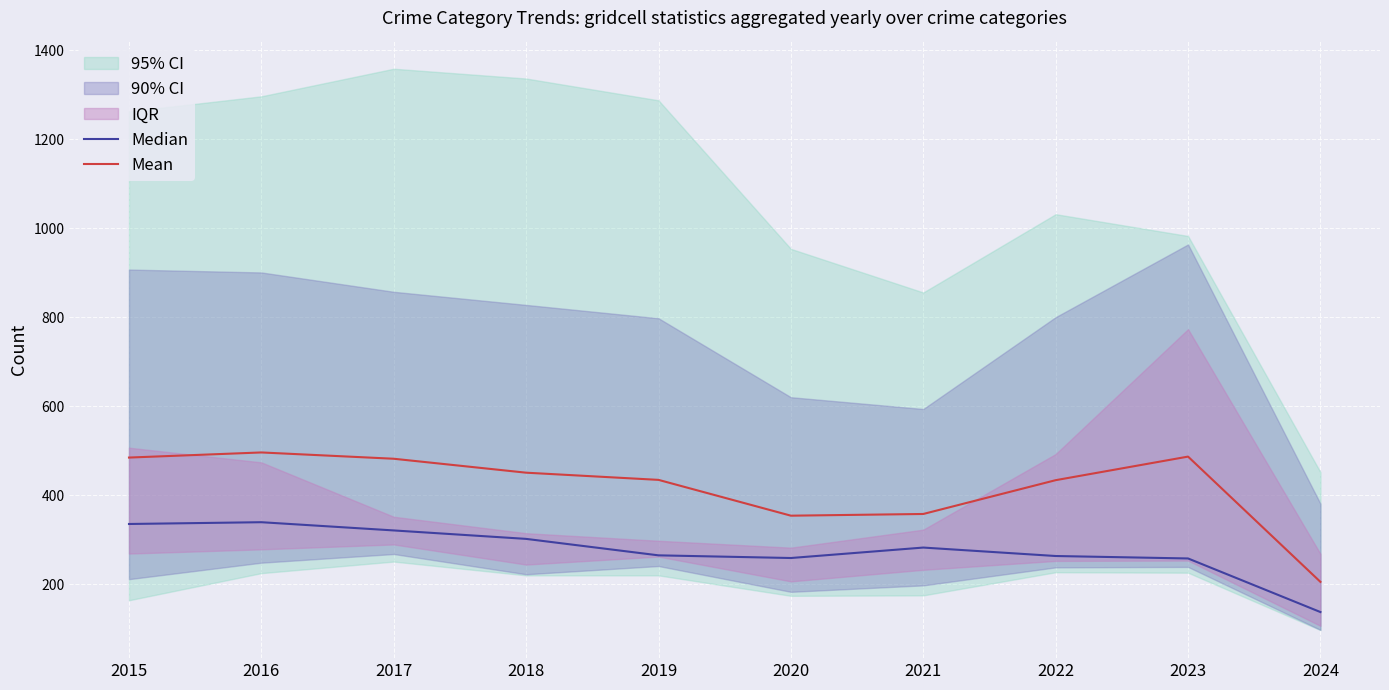

What is the sum of the Mean values at 2016 and 2015?

981.2